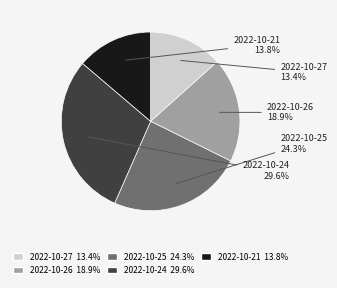

What portion of the pie excludes 2022-10-26?

81.1%